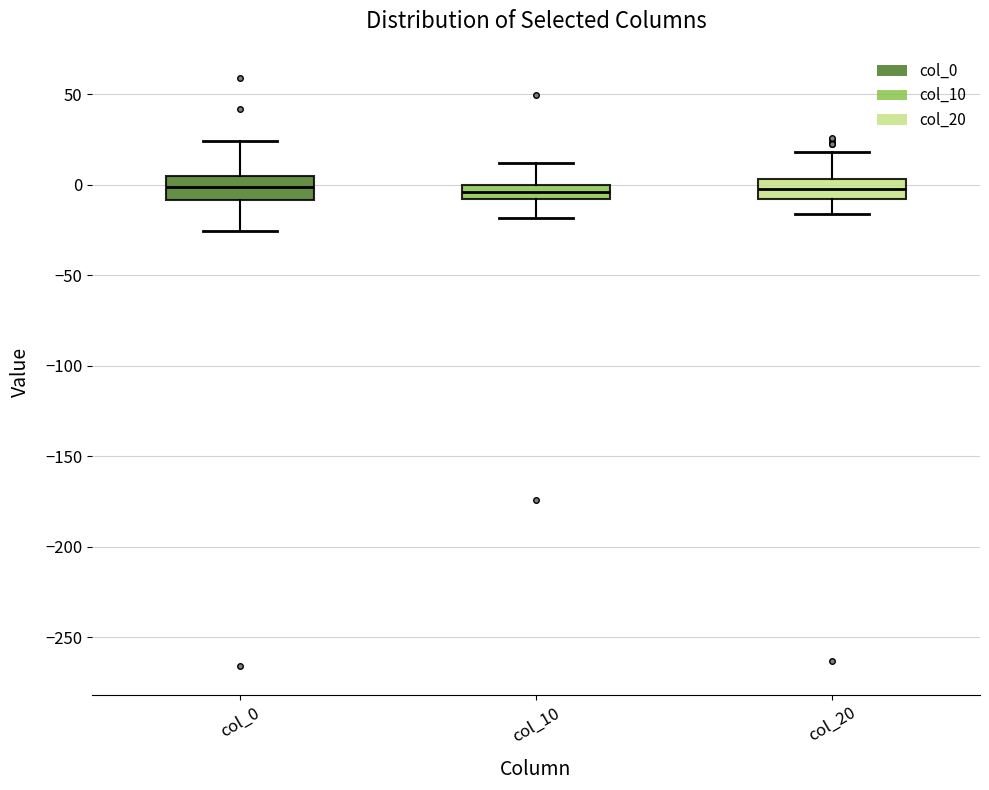

Where is the upper edge of the box for col_20 on the y-axis? The values are not printed on the chart, so give them approximately, as read against the axis.

5